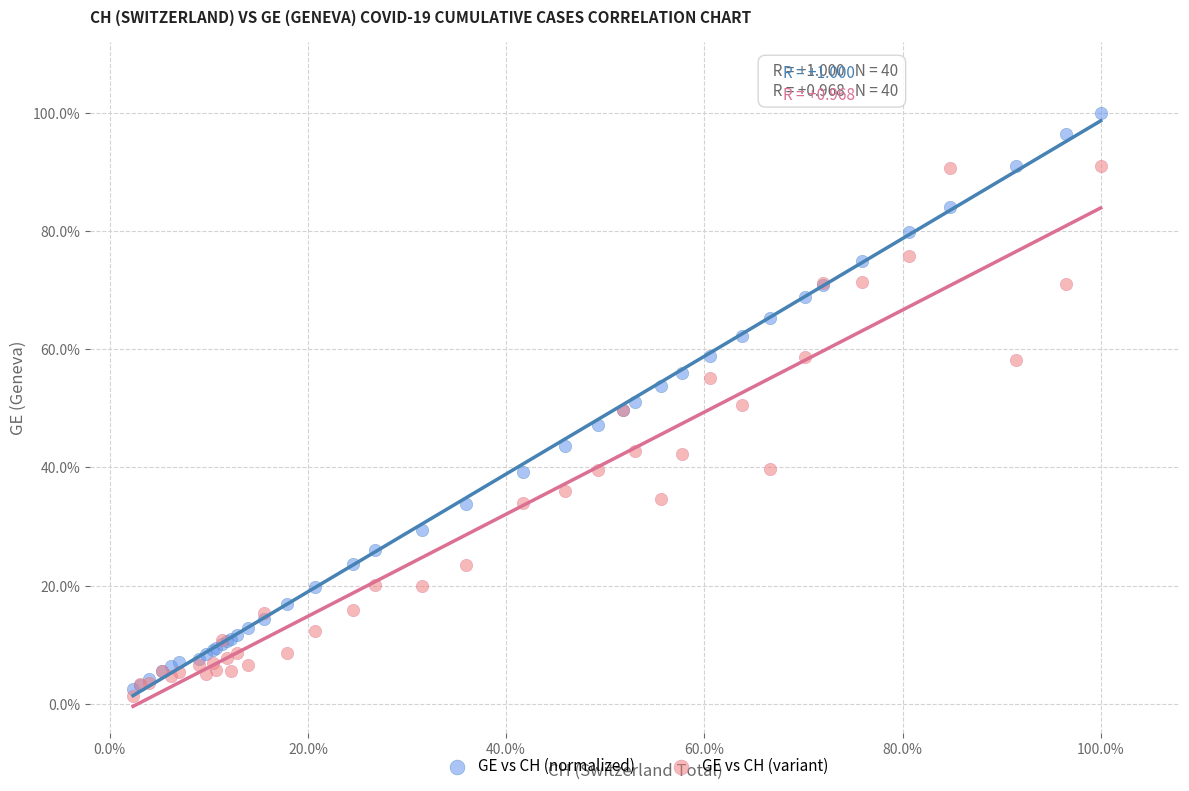

What are all the series names shown in the legend?

GE vs CH (normalized), GE vs CH (variant)